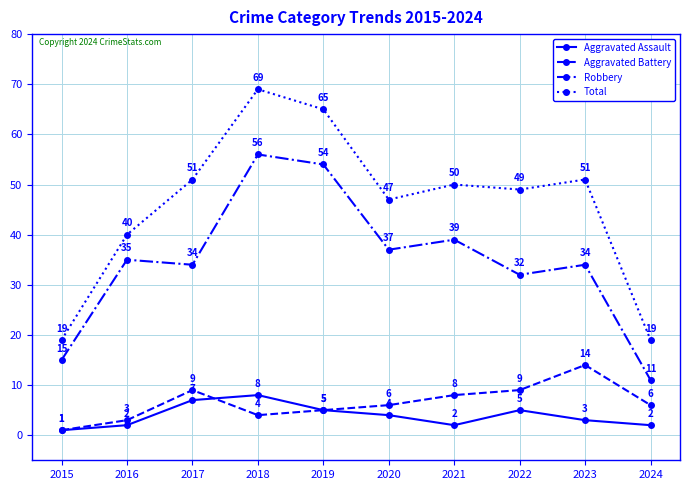

What is the lowest value of the Aggravated Battery series?

1